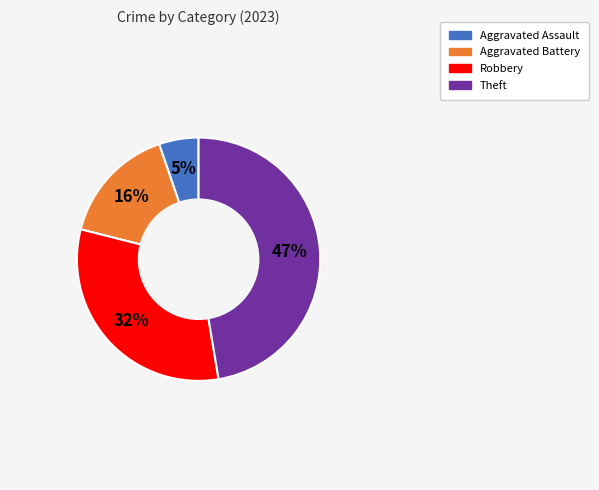

To the nearest percent, what is the difference between the largest and smallest slice percentages?

42%